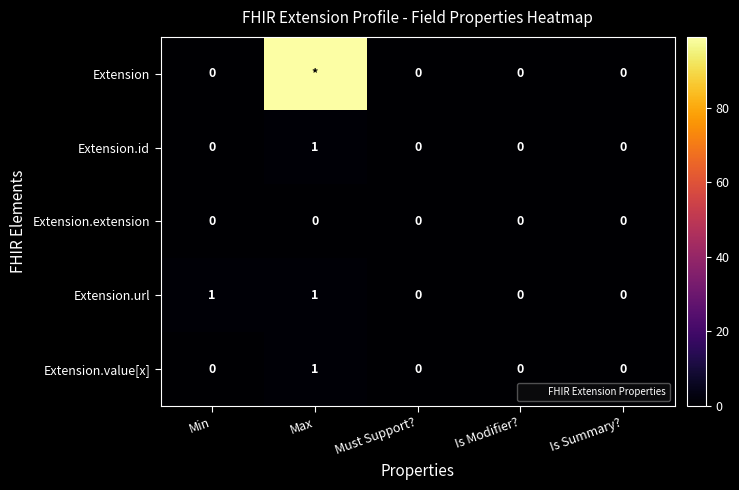

Is the value of Extension.url at Max greater than the value of Extension.id at Is Modifier??

Yes